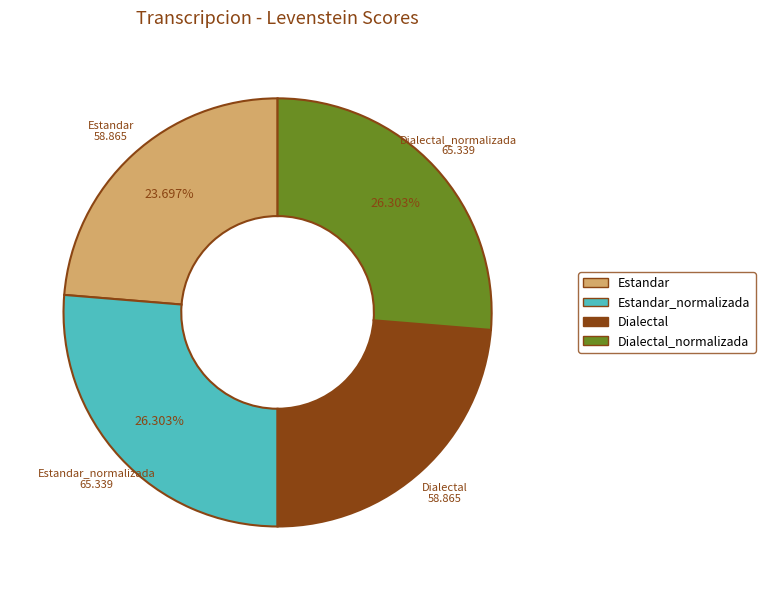

How many slices are in this pie chart?

4